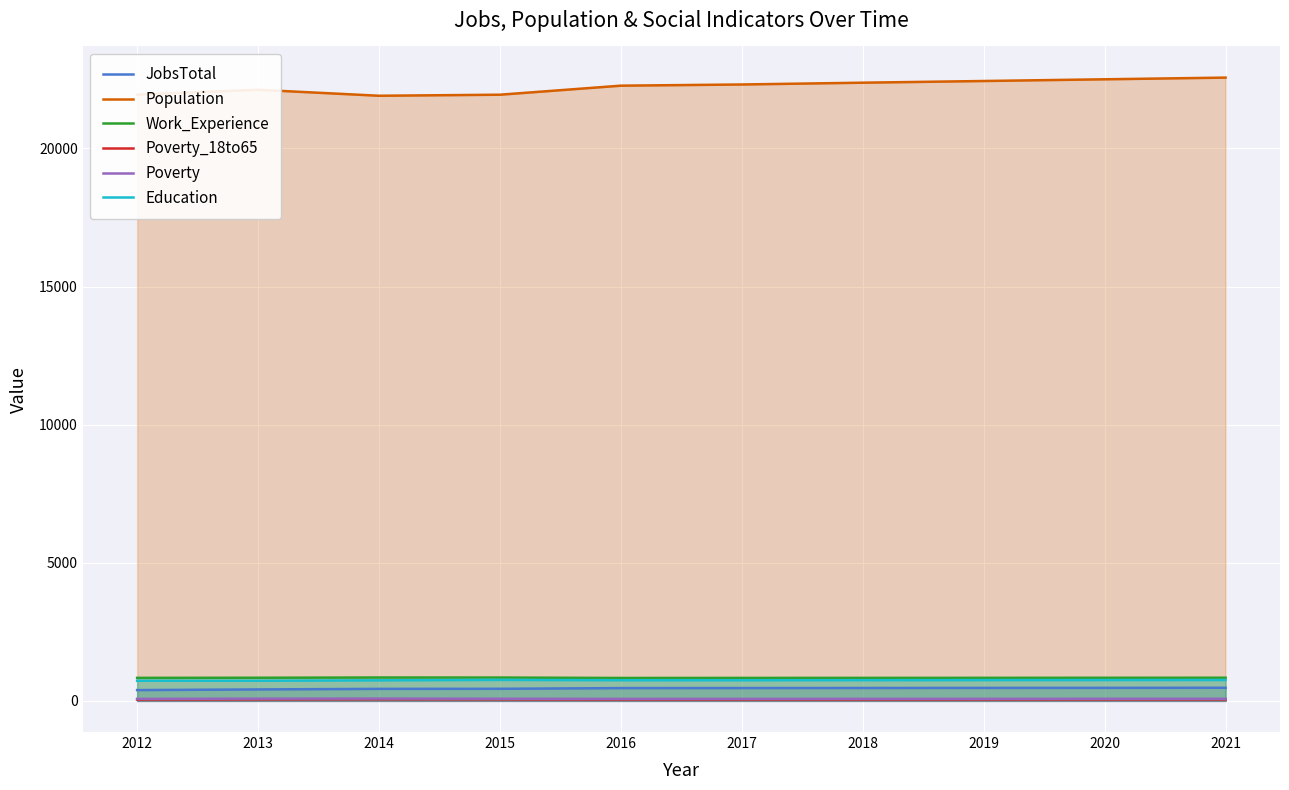

At which label does JobsTotal first exceed 464?

2018